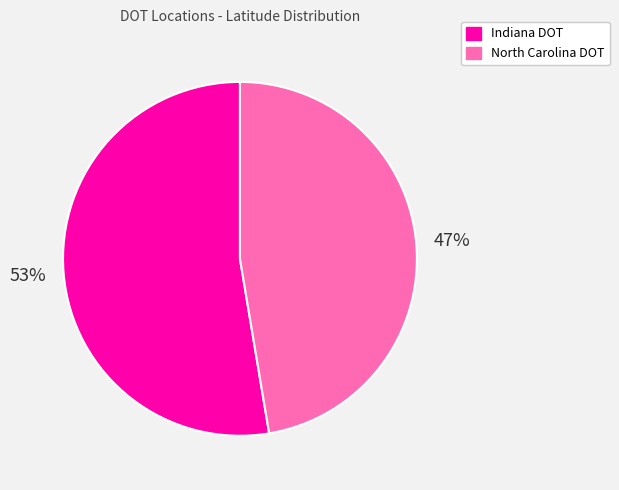

Is there a majority slice in this chart?

Yes